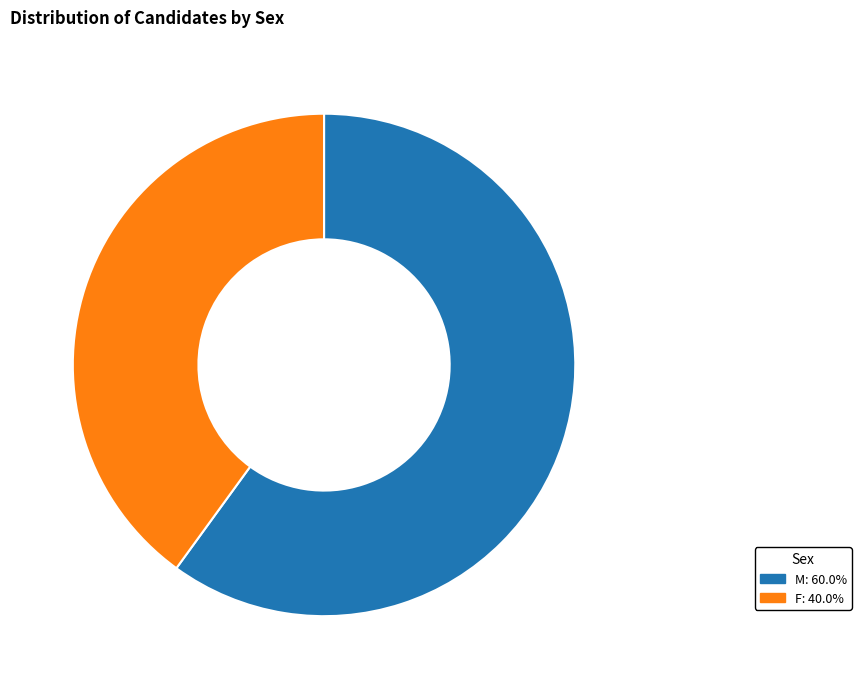

Between F and M, which is larger?

M